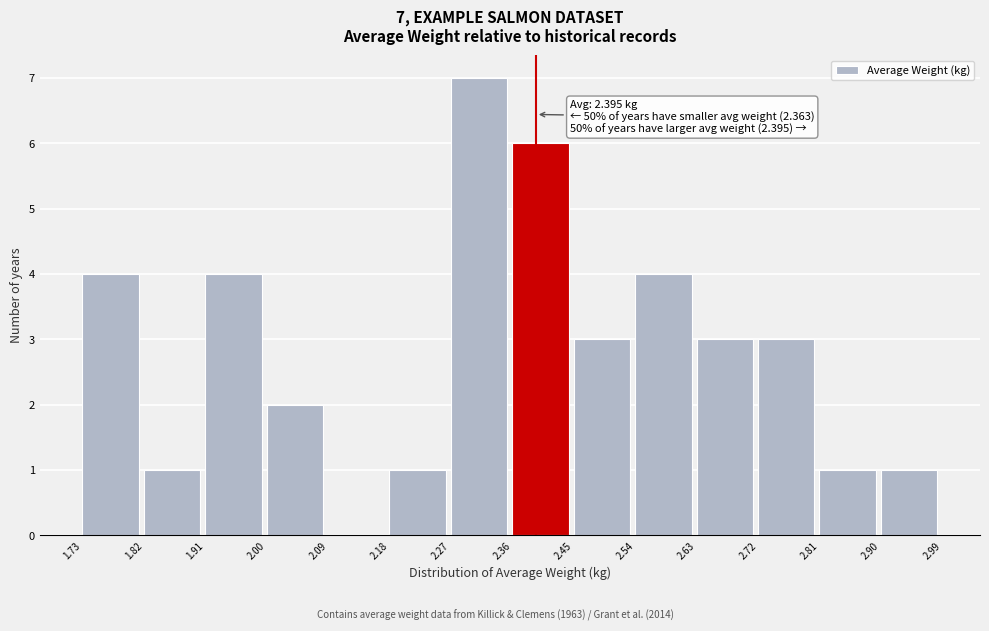

Over which range of the x-axis is the bar tallest?

2.27 to 2.36